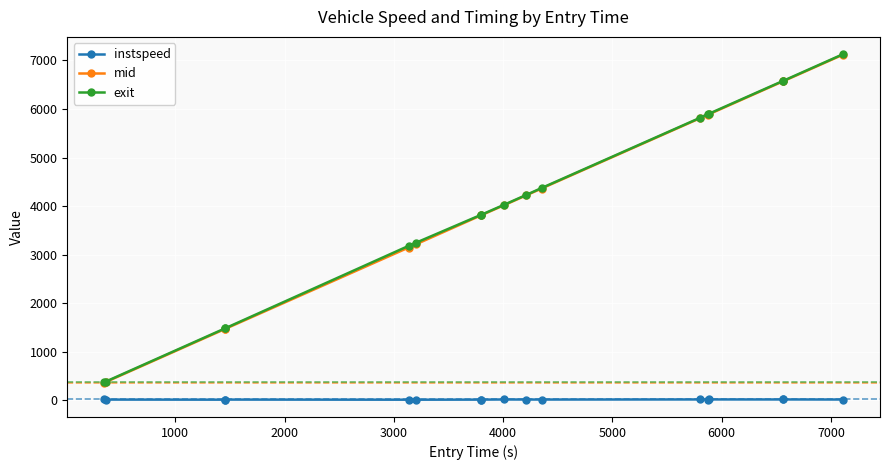

At how many categories does at least one series exceed 4828?

6